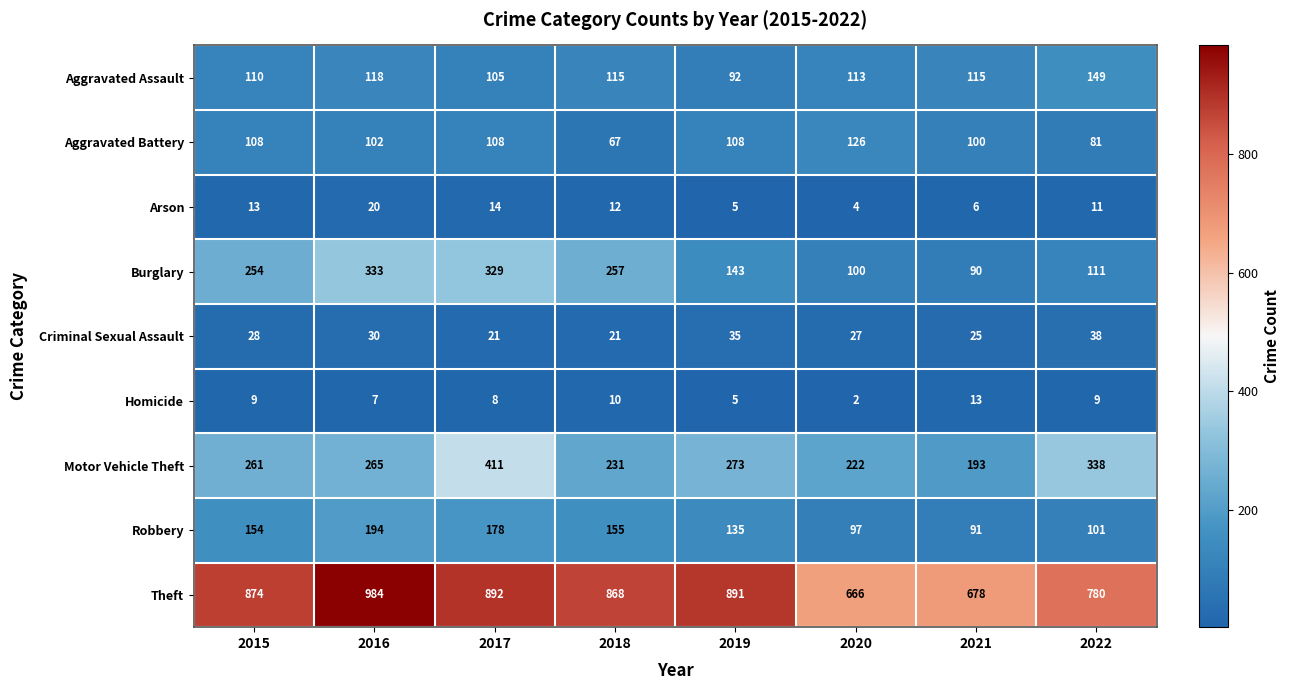

Where is Aggravated Assault nearest to the value 120?

2016